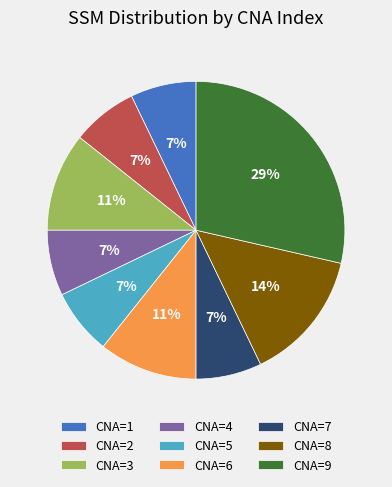

What is the largest slice in the pie chart?

CNA=9